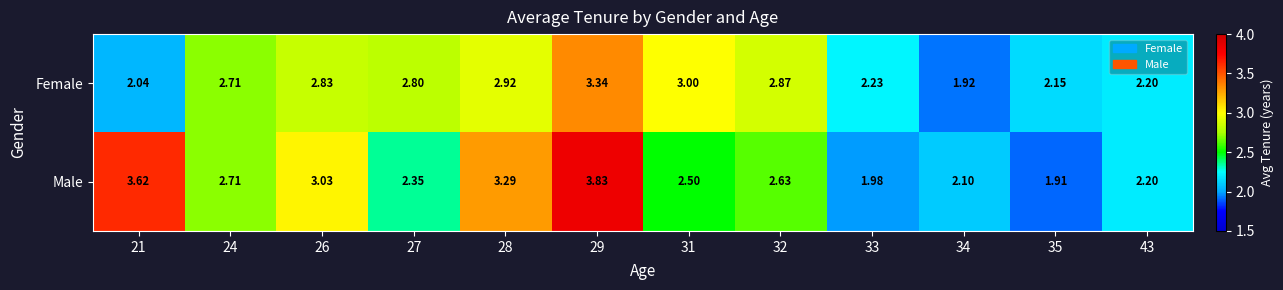

Rank the series at 32 from highest to lowest value.

Female, Male